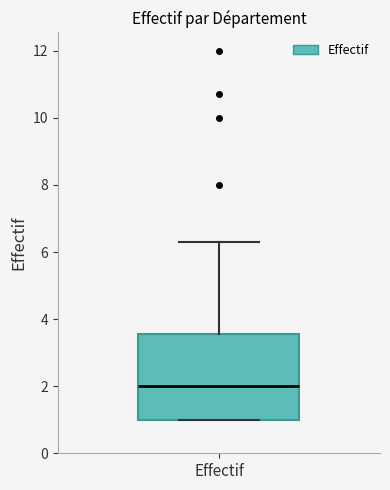

Read this box plot against the y-axis: the position of the median line, the range covered by the box, and the ends of both whiskers. The values are not printed on the chart, so give them approximately, as read against the axis.

median 2.0, box 1.0 to 3.6, whiskers 1.0 to 6.2